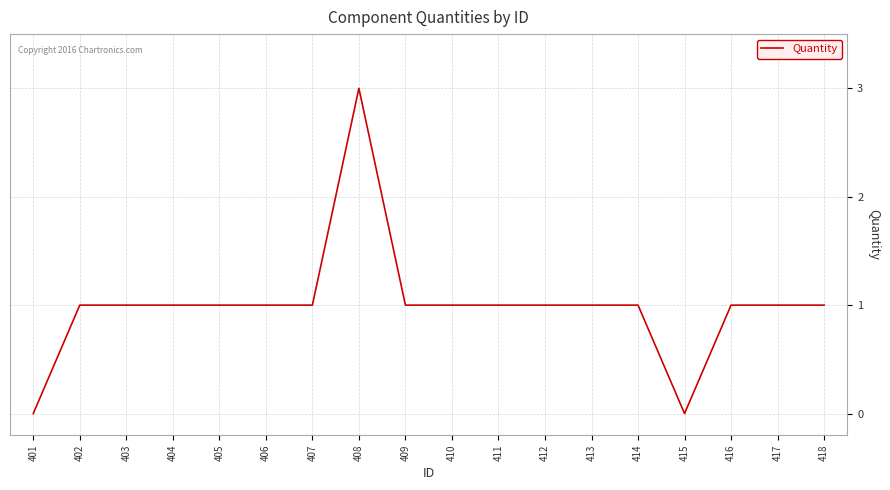

What is the difference between the maximum and minimum values?

3